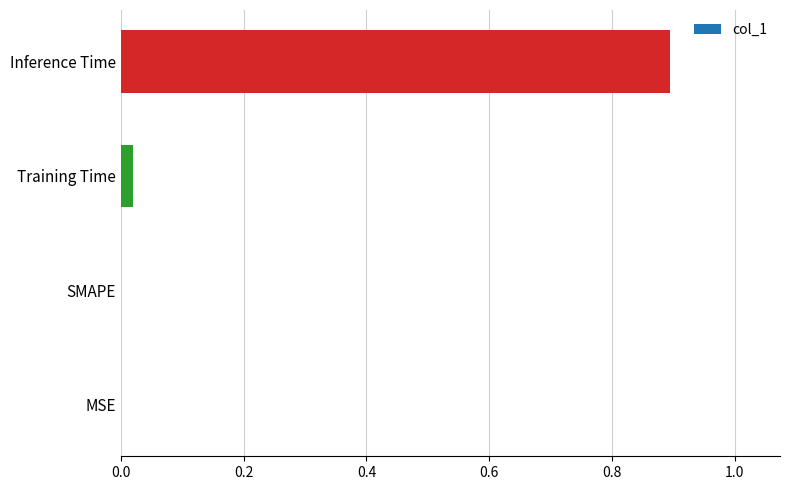

Which has a higher value, Training Time or Inference Time?

Inference Time